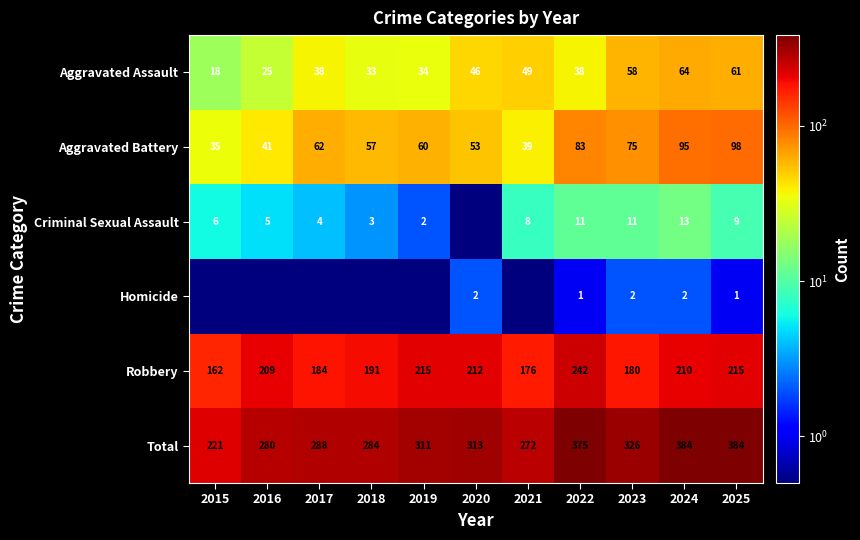

At 2025, list the series in order from largest to smallest.

Total, Robbery, Aggravated Battery, Aggravated Assault, Criminal Sexual Assault, Homicide